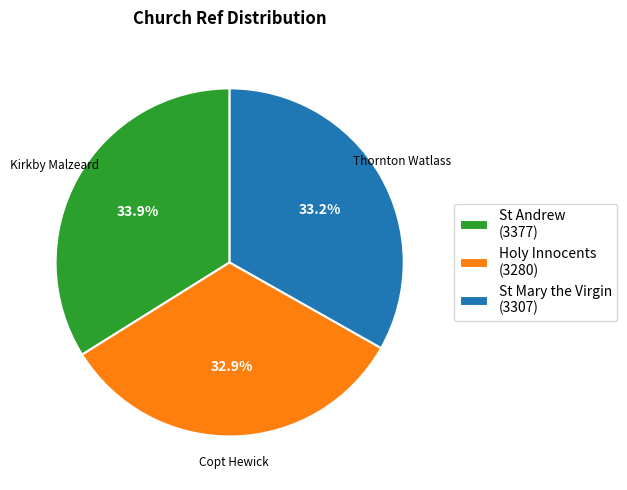

Count the number of slices in the pie.

3